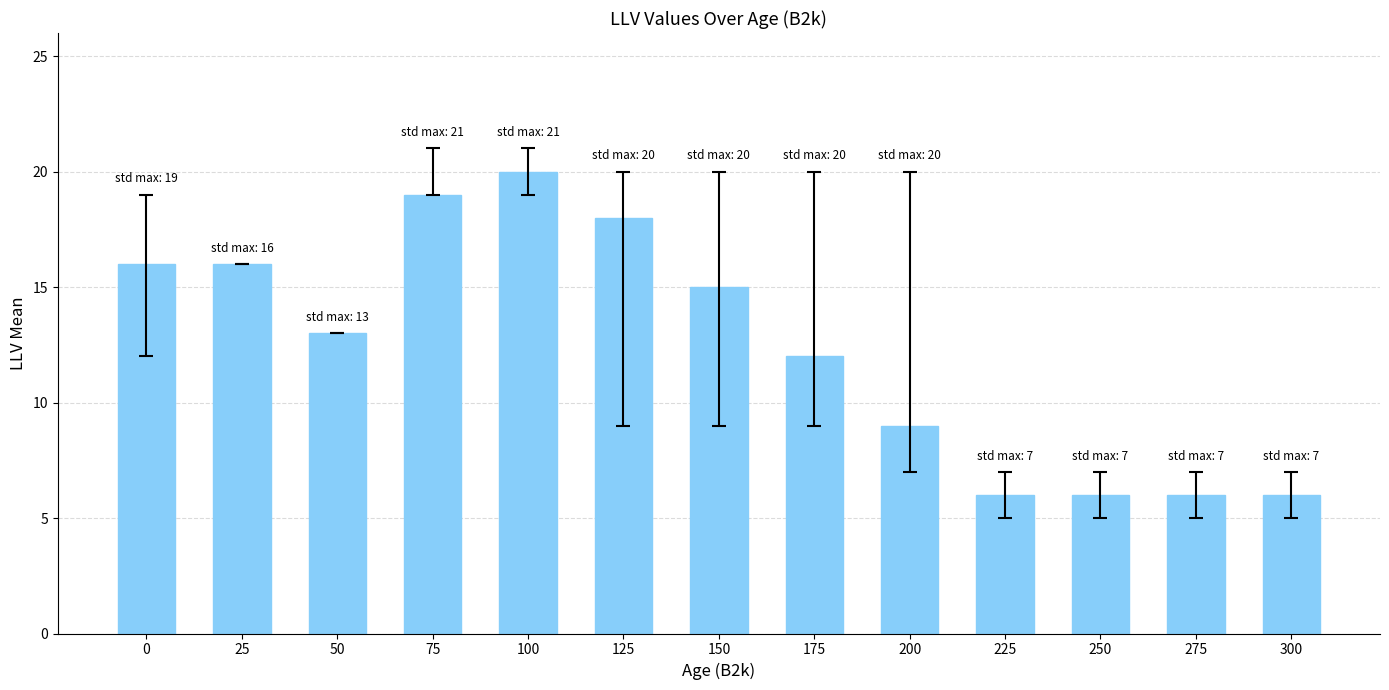

What is the difference between the second highest and second lowest values?

13